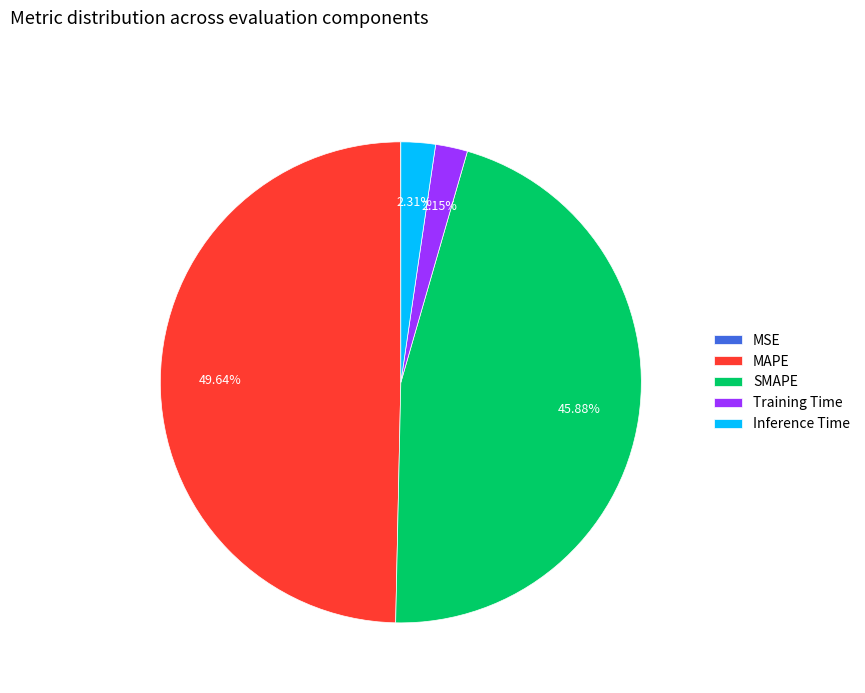

To the nearest percent, what is the average slice percentage?

20%